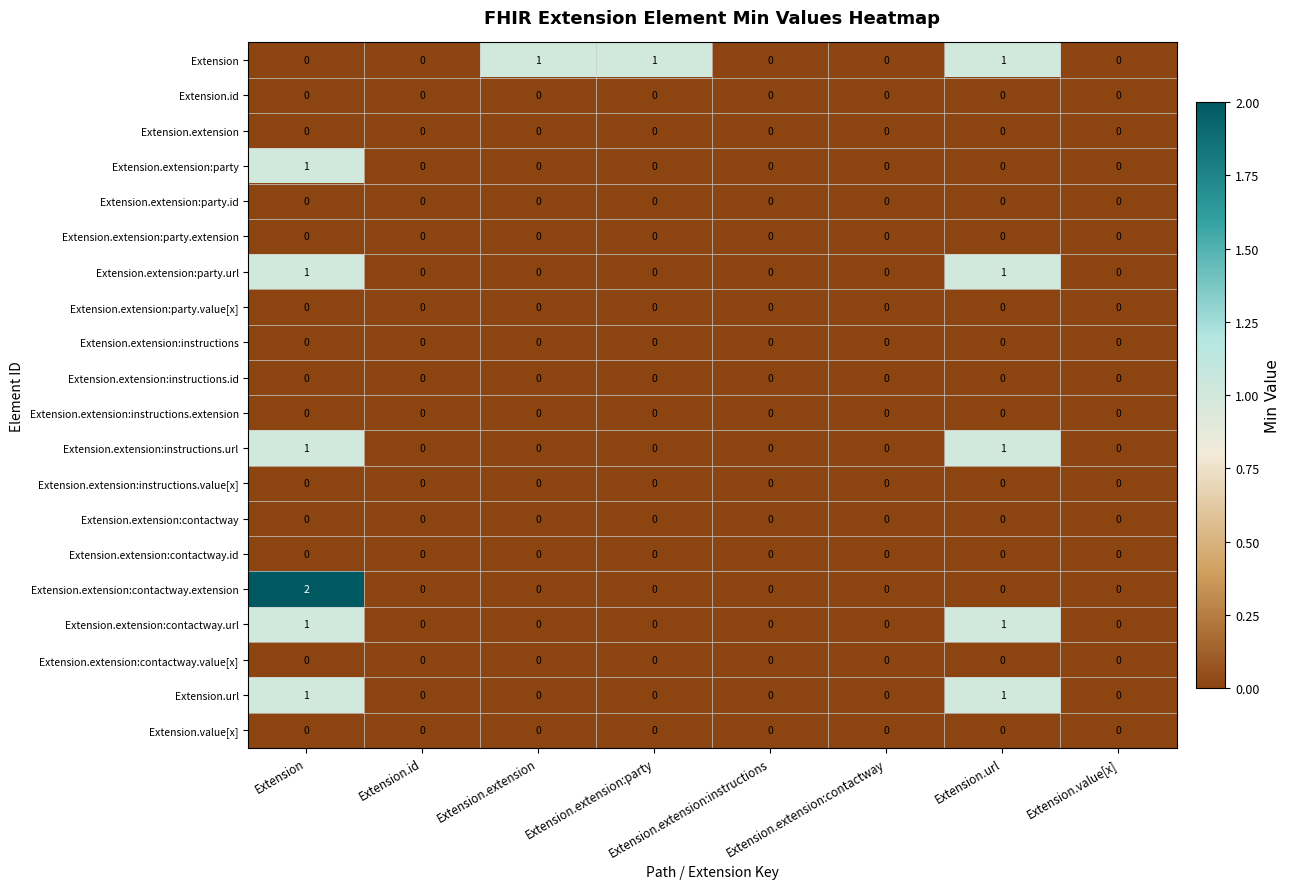

At which category is the sum across all series the highest?

Extension